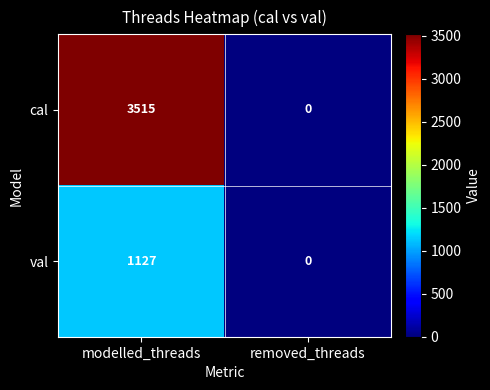

Reading left to right, list all the values displayed in this chart.

cal: modelled_threads=3515	removed_threads=0
val: modelled_threads=1127	removed_threads=0